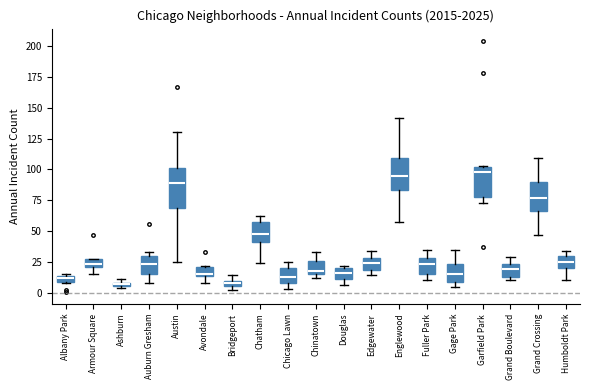

Where does the upper whisker of the box for Fuller Park end on the y-axis? The values are not printed on the chart, so give them approximately, as read against the axis.

35